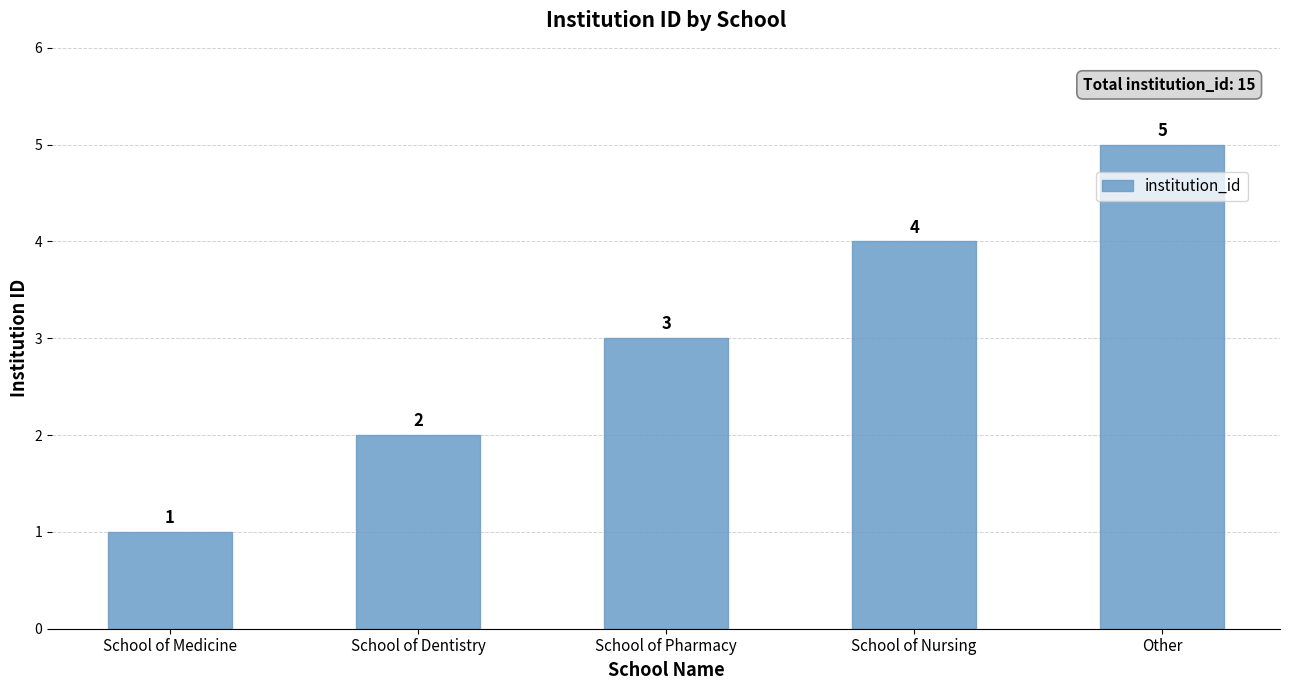

Reading left to right, list all the values displayed in this chart.

School of Medicine=1	School of Dentistry=2	School of Pharmacy=3	School of Nursing=4	Other=5